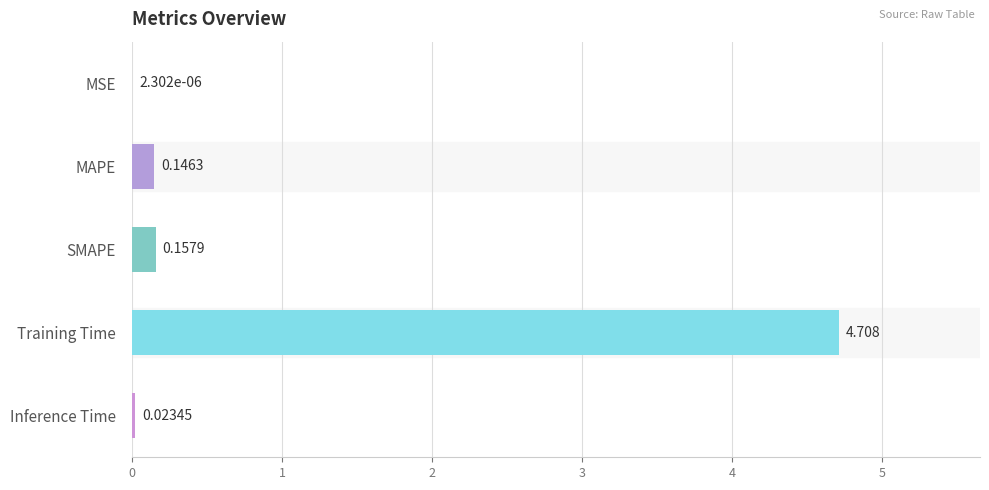

Which has a higher value, SMAPE or Inference Time?

SMAPE